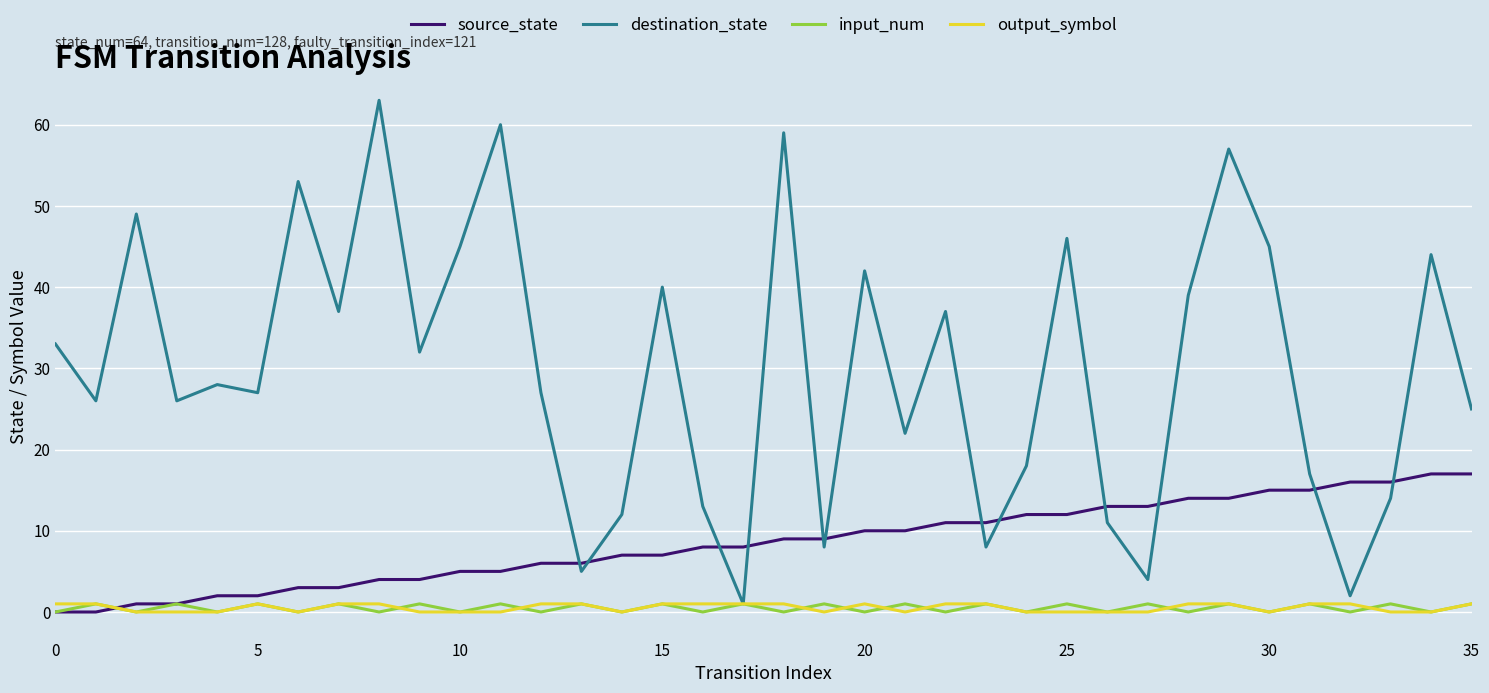

What is the sum of all source_state values?

306